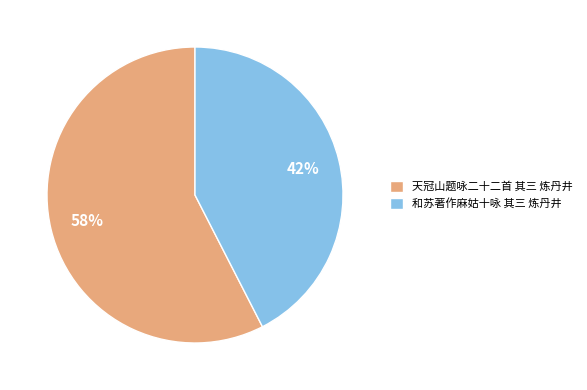

Rank the categories by value from highest to lowest.

天冠山题咏二十二首 其三 炼丹井, 和苏著作麻姑十咏 其三 炼丹井